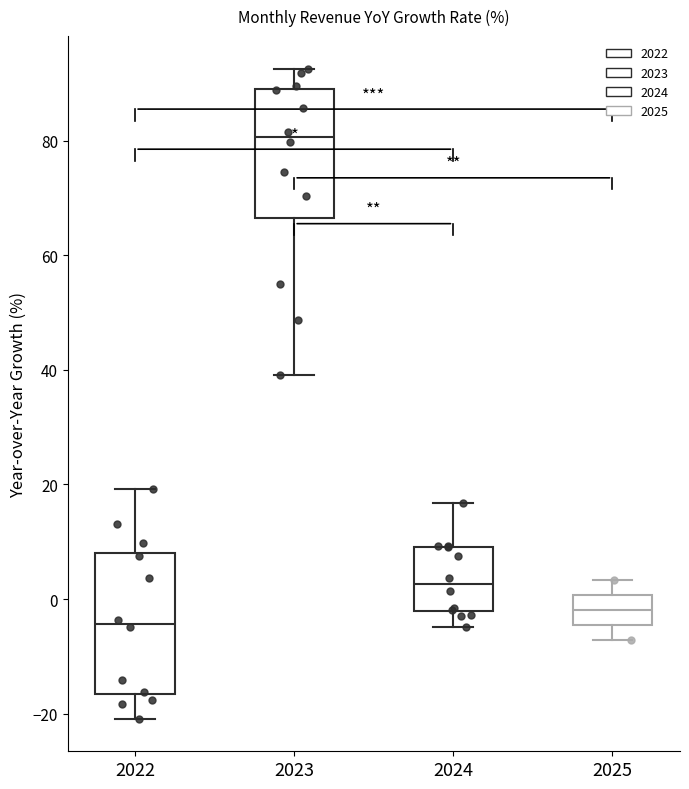

Where does the upper whisker of the box at x = 2022 end on the y-axis? The values are not printed on the chart, so give them approximately, as read against the axis.

20